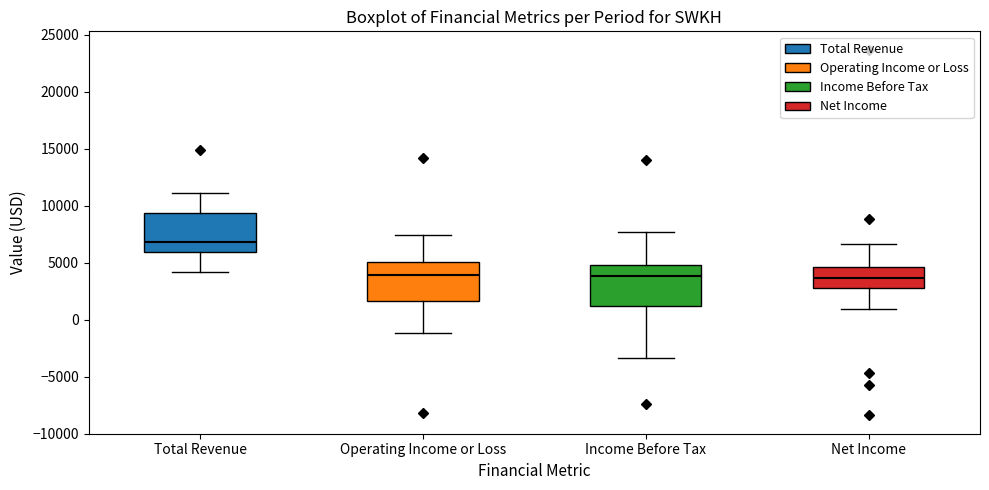

Where is the lower edge of the box for Net Income on the y-axis? The values are not printed on the chart, so give them approximately, as read against the axis.

3000